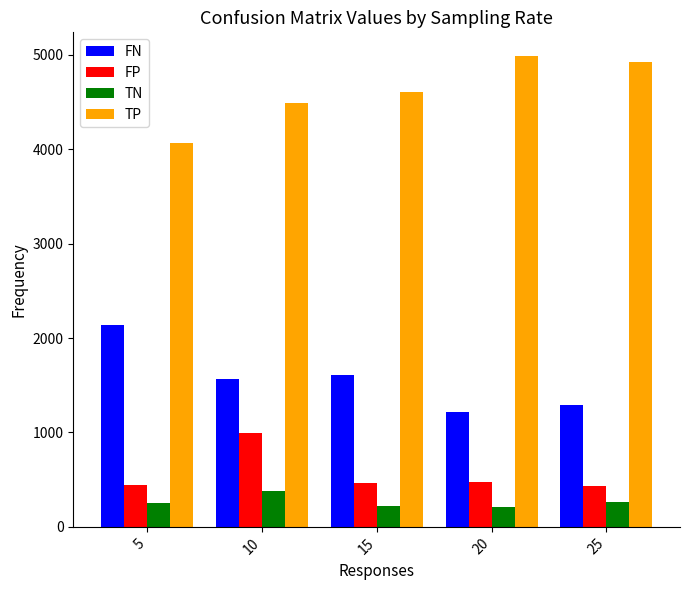

List the series in order of their peak value, highest first.

TP, FN, FP, TN